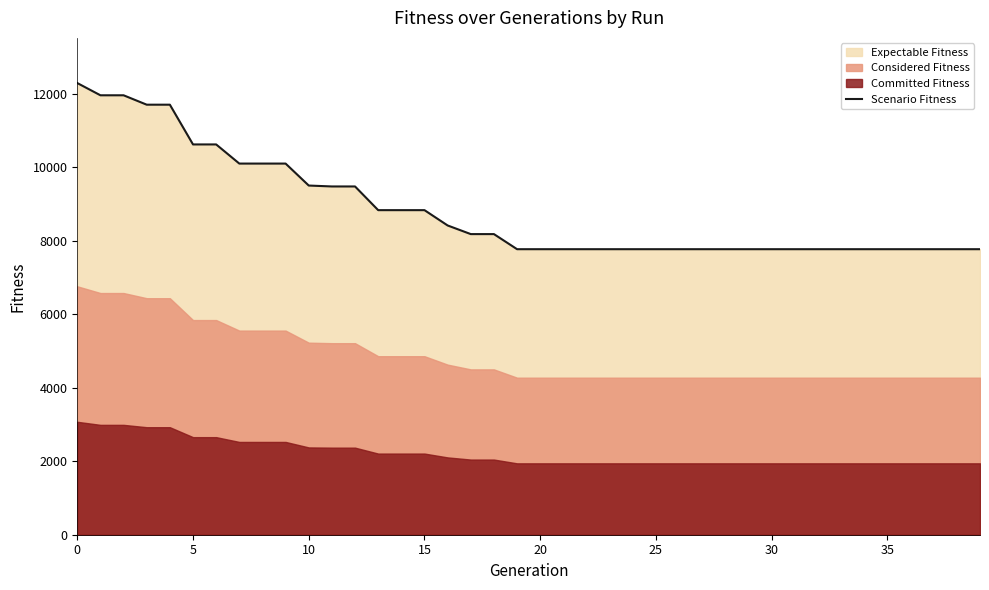

True or false: there are more than 1 points higher than both neighbors.

False